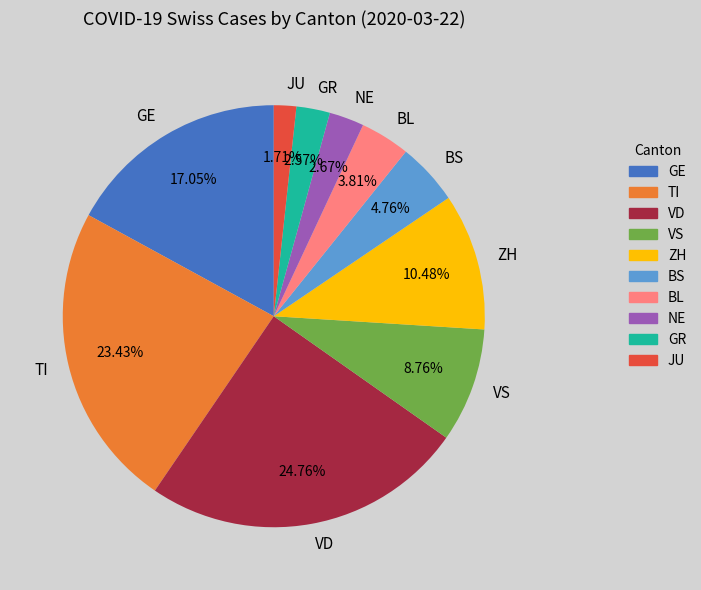

Do ZH and VD together represent more than half of the pie?

No